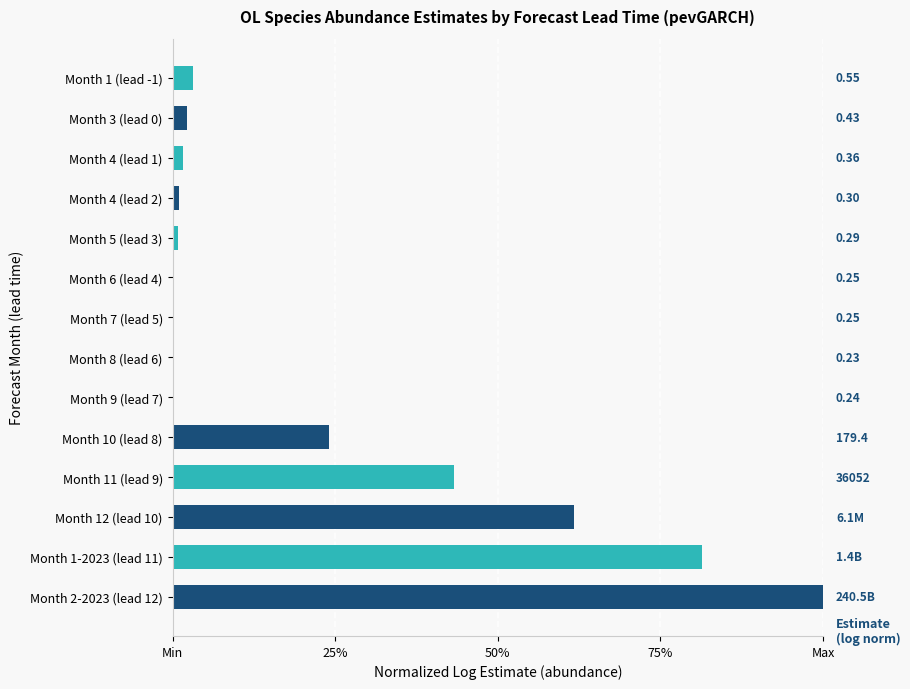

Are the bars horizontal?

Yes